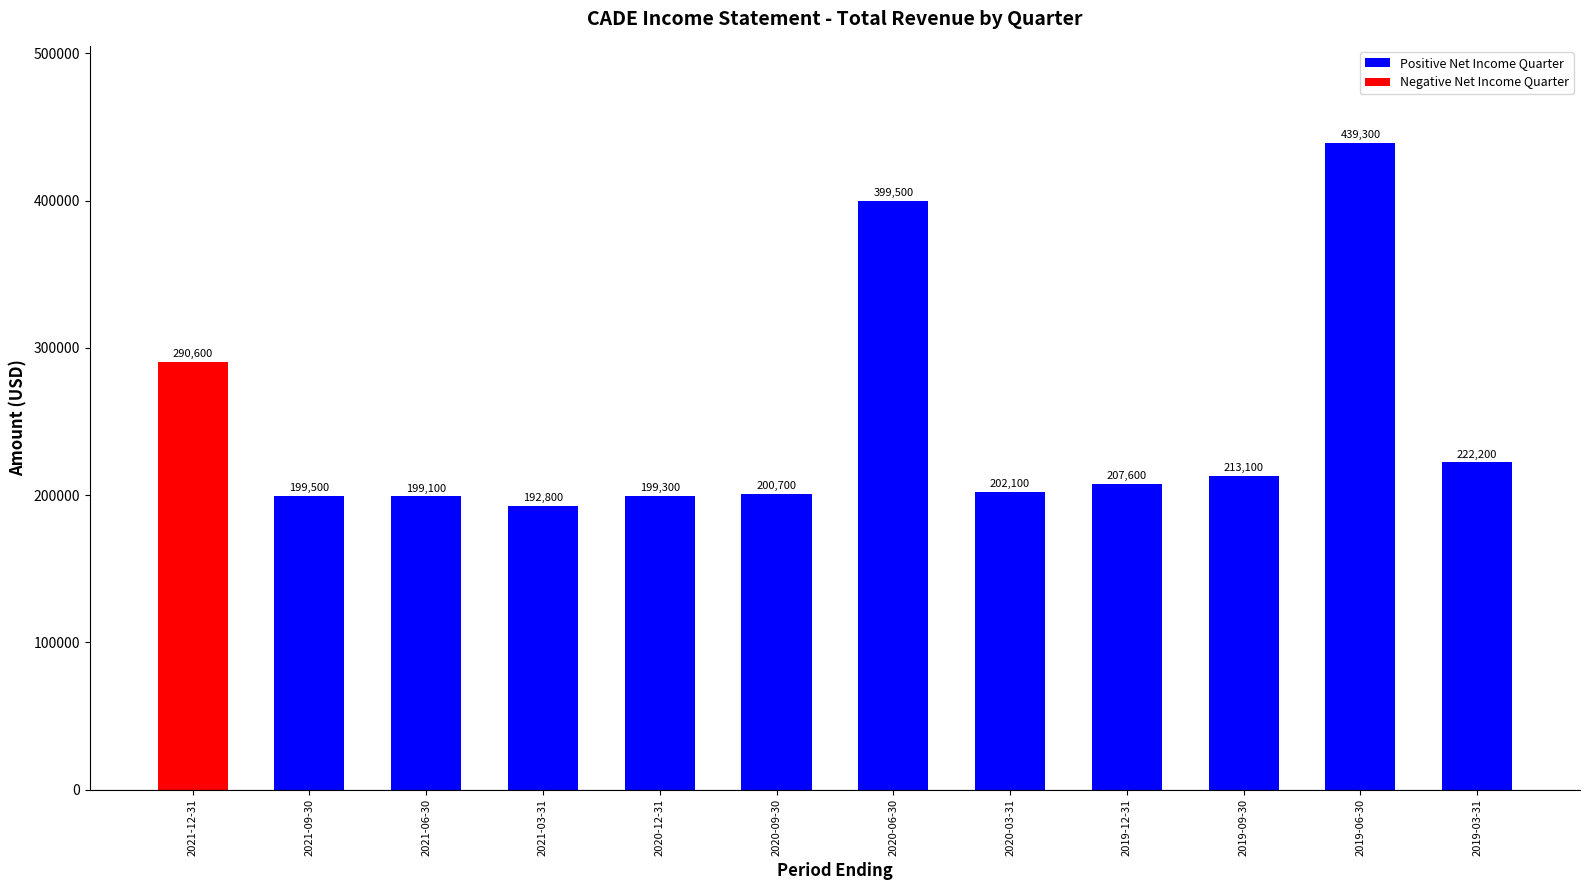

What is the approximate value at 2020-12-31?

199300